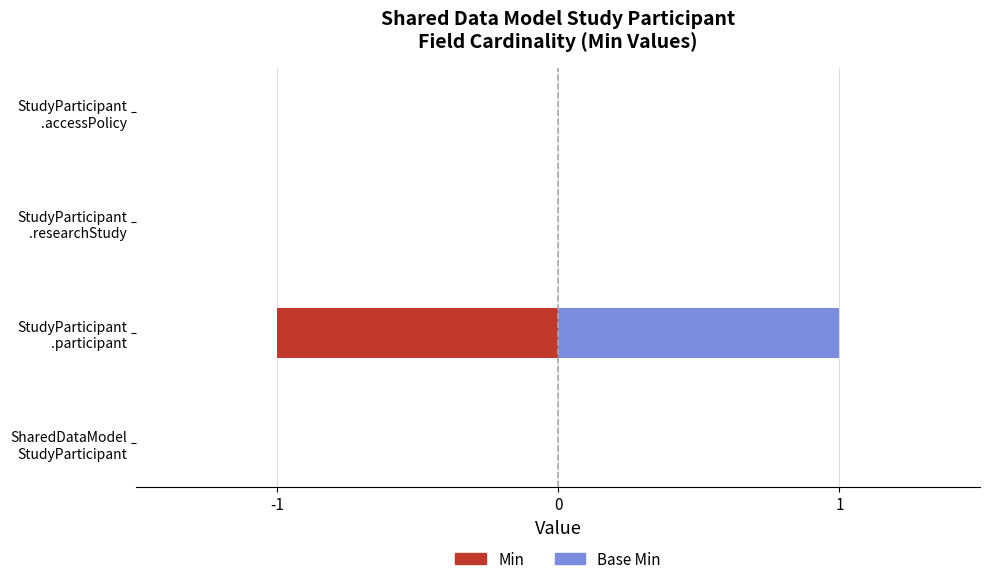

At SharedDataModel StudyParticipant, list the series in order from smallest to largest.

Min, Base Min